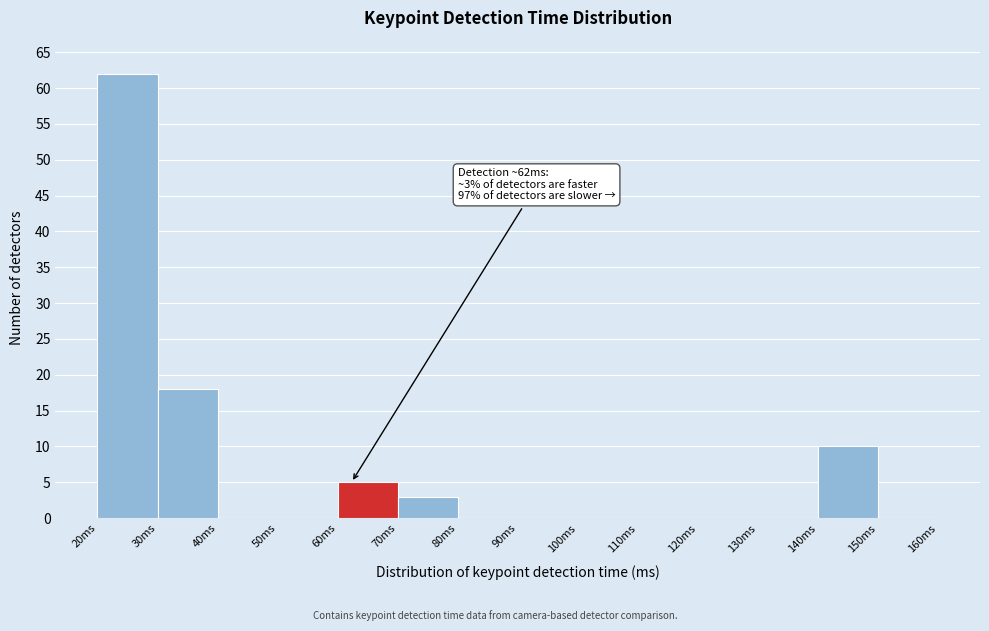

Which range on the x-axis has the tallest bar?

20 to 30